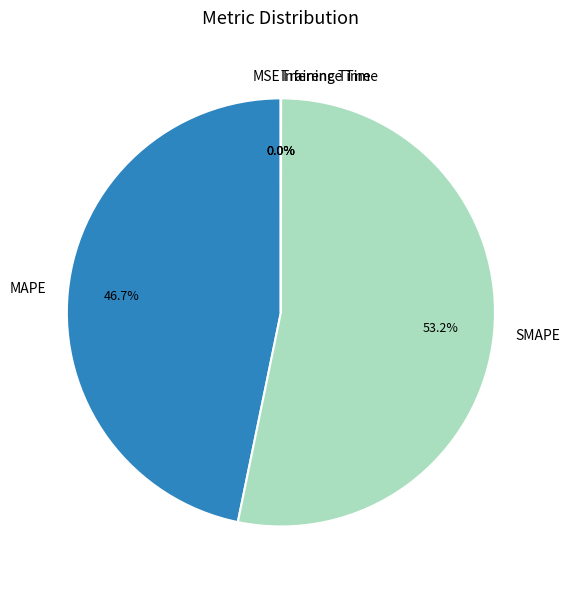

Which slice is the largest?

SMAPE